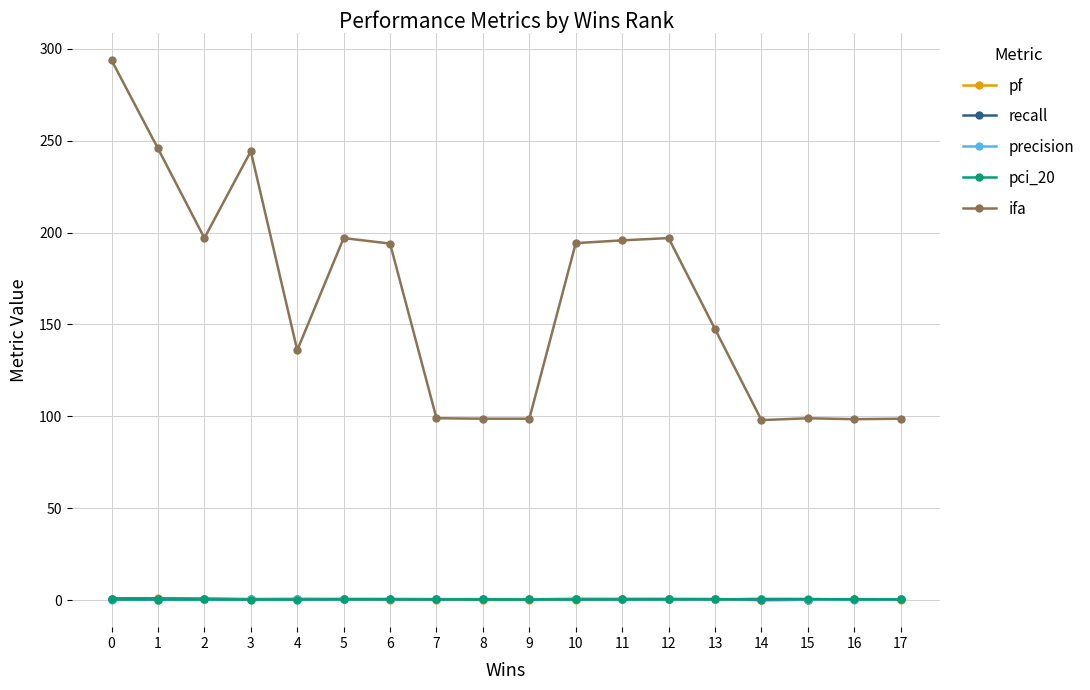

How many lines are shown in the chart?

5